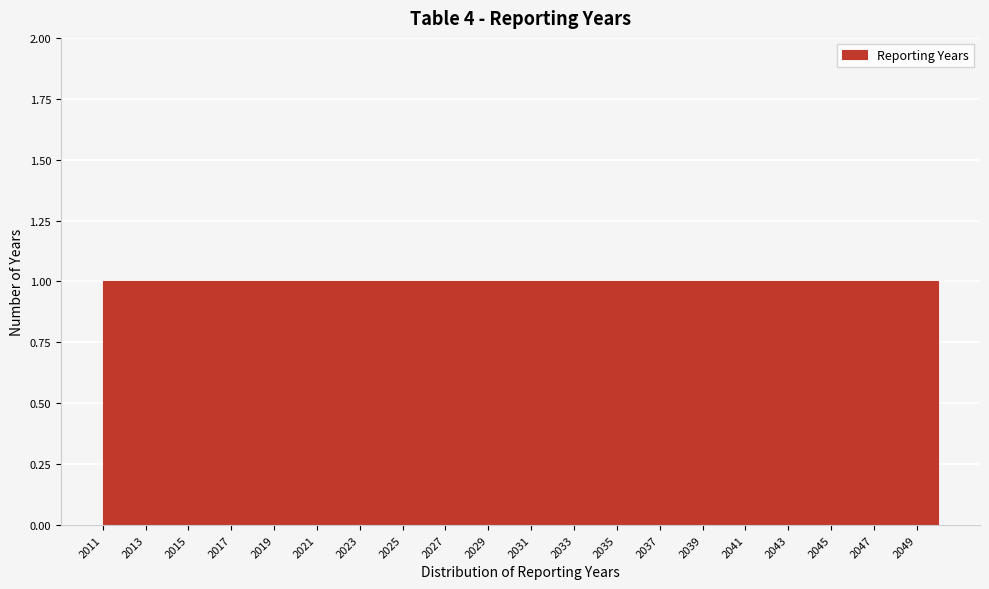

Reading left to right, list every bar in this chart as the range it spans on the x-axis followed by its height. The values are not printed on the chart, so give them approximately, as read against the axis.

2011 to 2012: 1
2012 to 2013: 1
2013 to 2014: 1
2014 to 2015: 1
2015 to 2016: 1
2016 to 2017: 1
2017 to 2018: 1
2018 to 2019: 1
2019 to 2020: 1
2020 to 2021: 1
2021 to 2022: 1
2022 to 2023: 1
2023 to 2024: 1
2024 to 2025: 1
2025 to 2026: 1
2026 to 2027: 1
2027 to 2028: 1
2028 to 2029: 1
2029 to 2030: 1
2030 to 2031: 1
2031 to 2032: 1
2032 to 2033: 1
2033 to 2034: 1
2034 to 2035: 1
2035 to 2036: 1
2036 to 2037: 1
2037 to 2038: 1
2038 to 2039: 1
2039 to 2040: 1
2040 to 2041: 1
2041 to 2042: 1
2042 to 2043: 1
2043 to 2044: 1
2044 to 2045: 1
2045 to 2046: 1
2046 to 2047: 1
2047 to 2048: 1
2048 to 2049: 1
2049 to 2050: 1